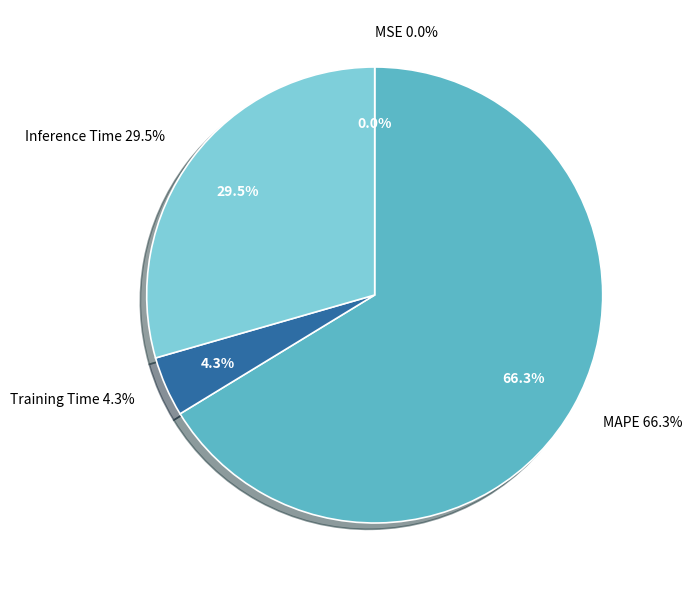

To the nearest percent, what is the difference between the largest and smallest slice percentages?

66%